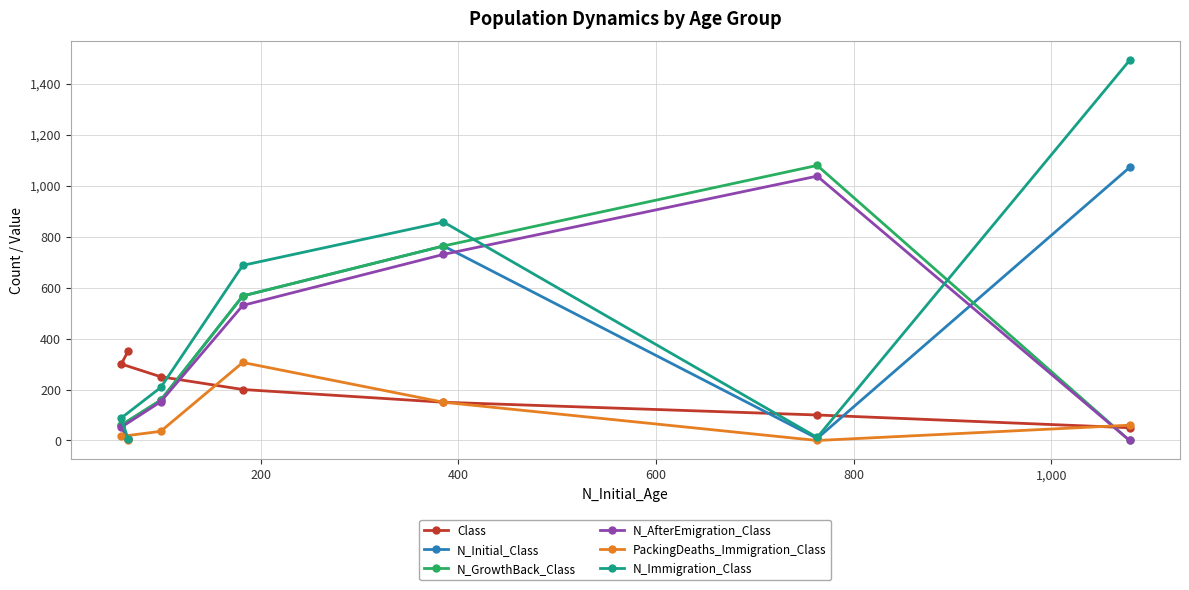

What is the value of the N_GrowthBack_Class point at the 6th from the left?

1079